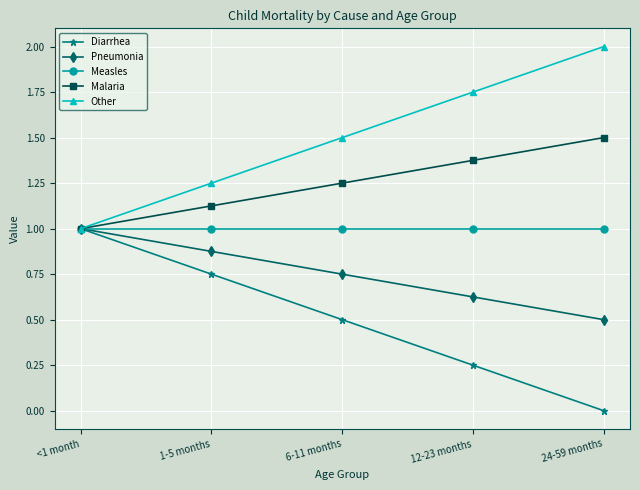

List the series in order of their overall mean, highest first.

Other, Malaria, Measles, Pneumonia, Diarrhea